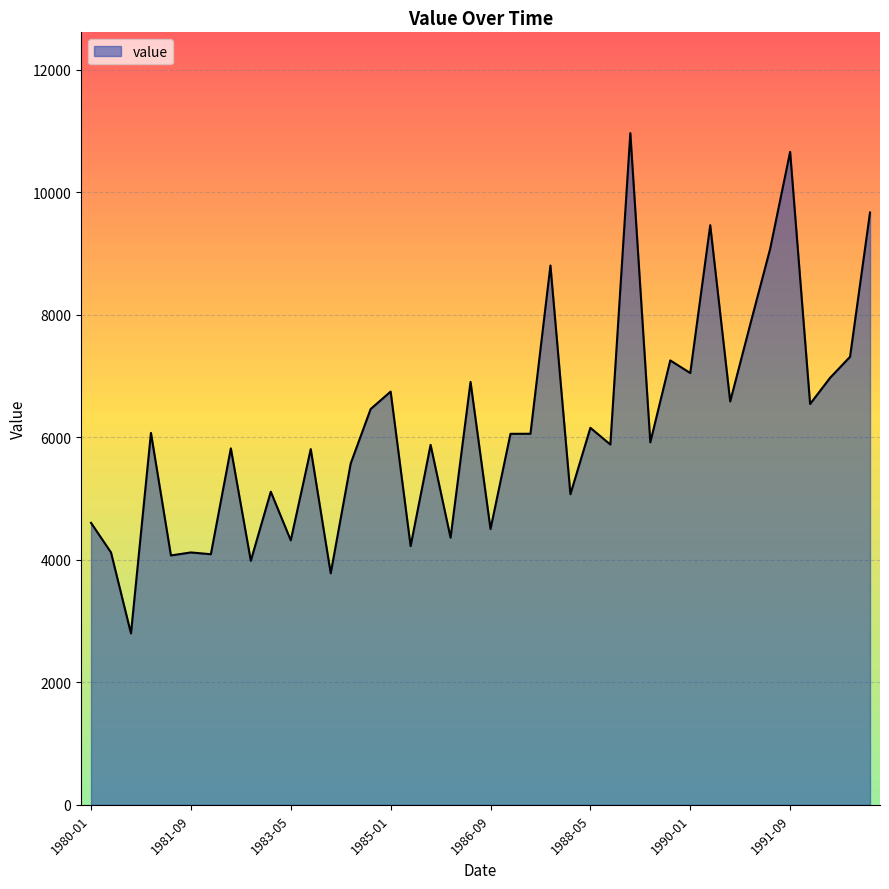

What is the maximum value shown in the chart?

10963